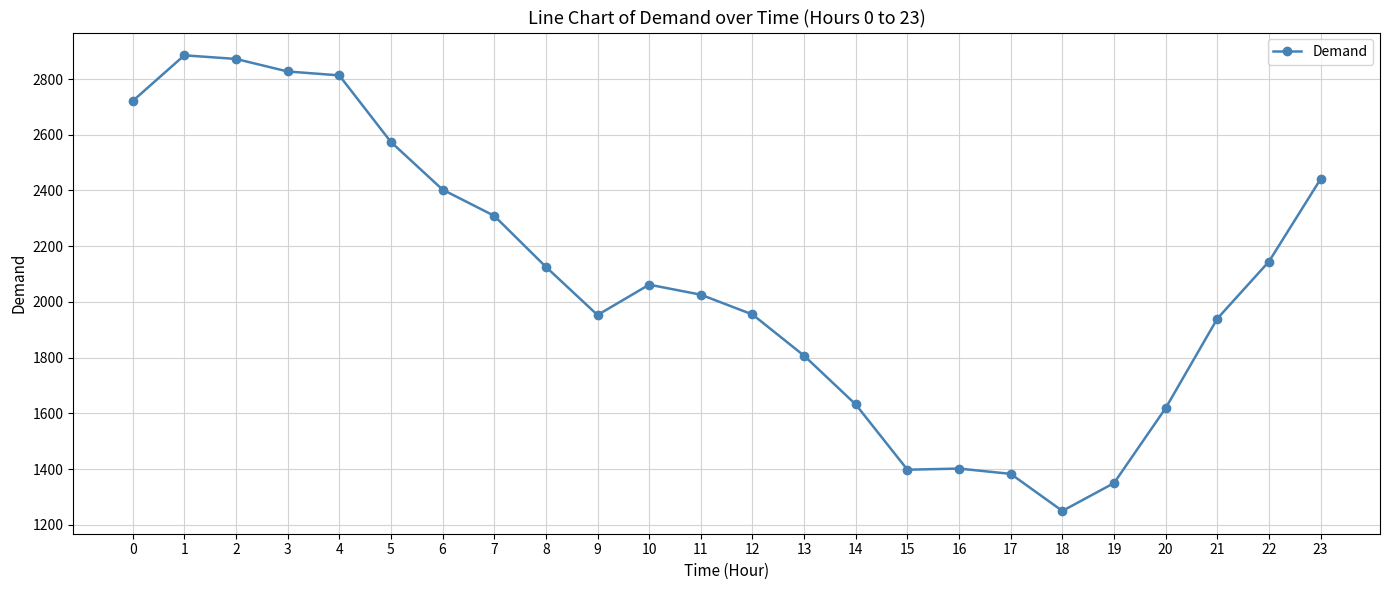

What is the difference between the values at 3 and 6?

424